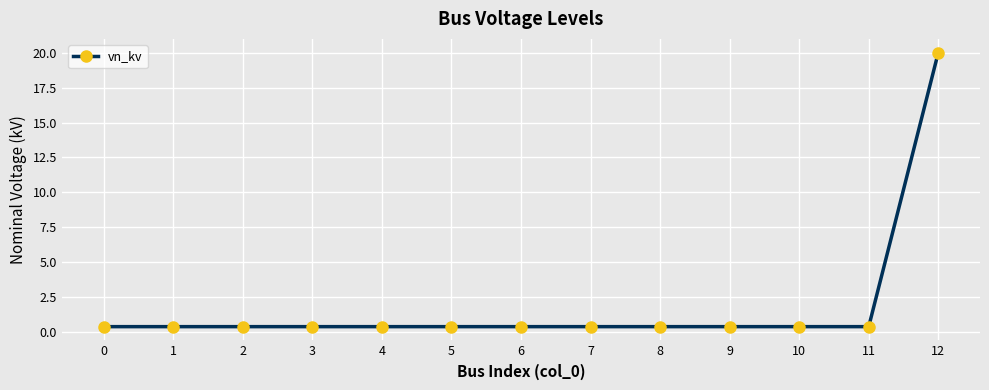

Which label corresponds to the largest value in the chart?

12